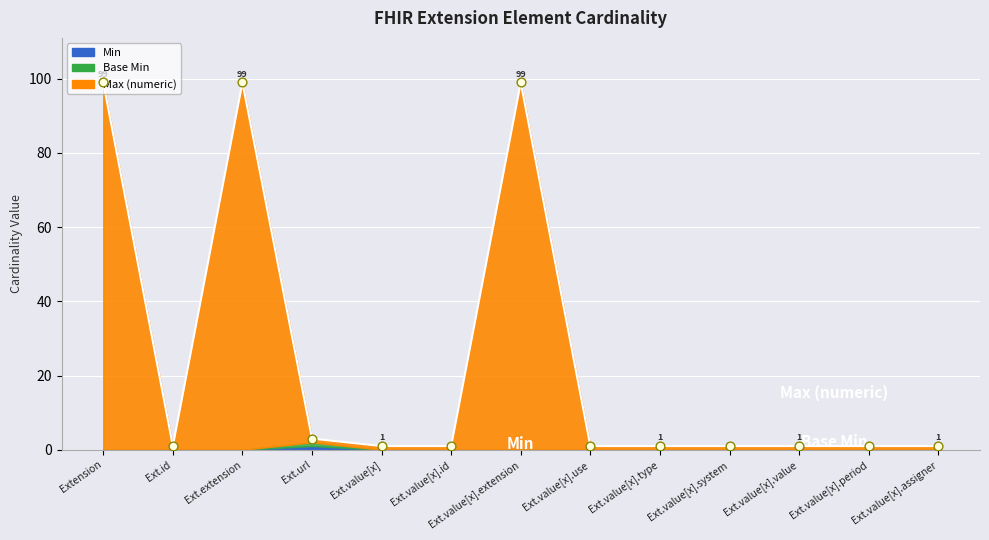

Which series reaches the maximum Y coordinate?

Max (numeric)